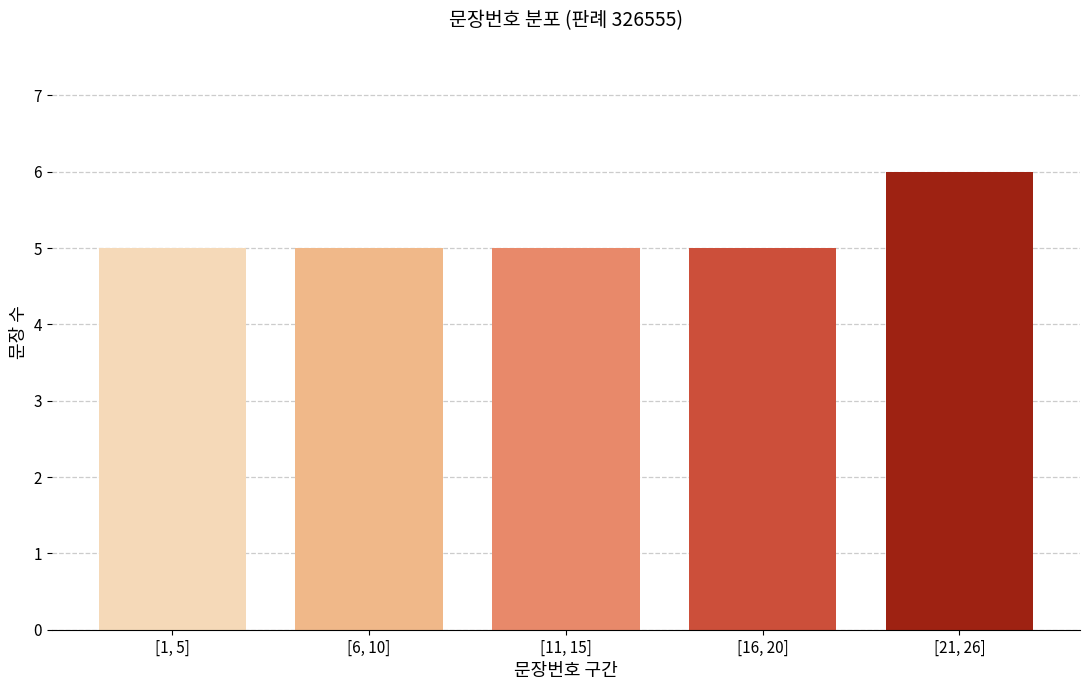

Reading right to left, what are all the values shown in this chart?

[21, 26]=6	[16, 20]=5	[11, 15]=5	[6, 10]=5	[1, 5]=5